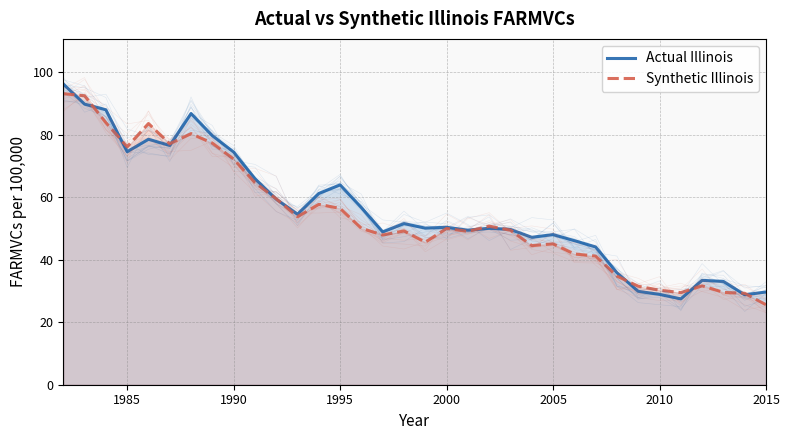

What are all the series names shown in the legend?

Actual Illinois, Synthetic Illinois